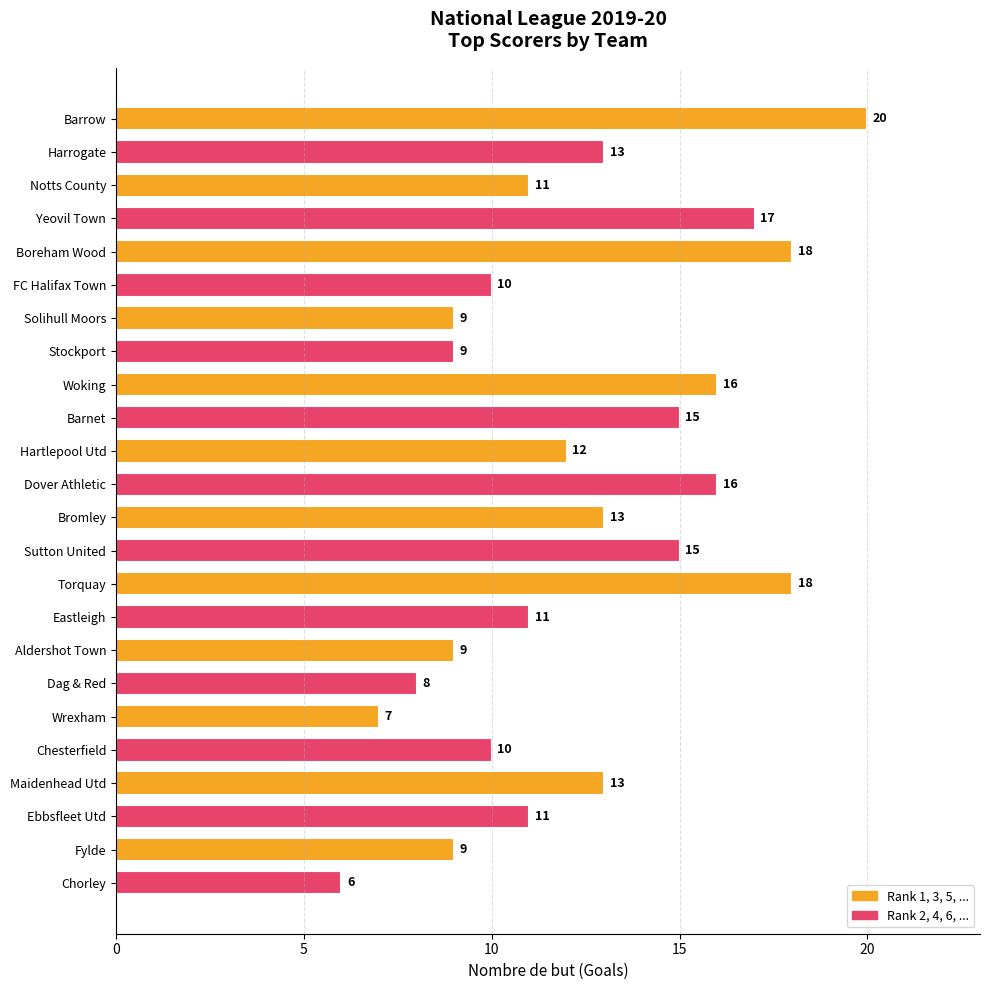

Are the bars grouped side by side (vs. stacked)?

No